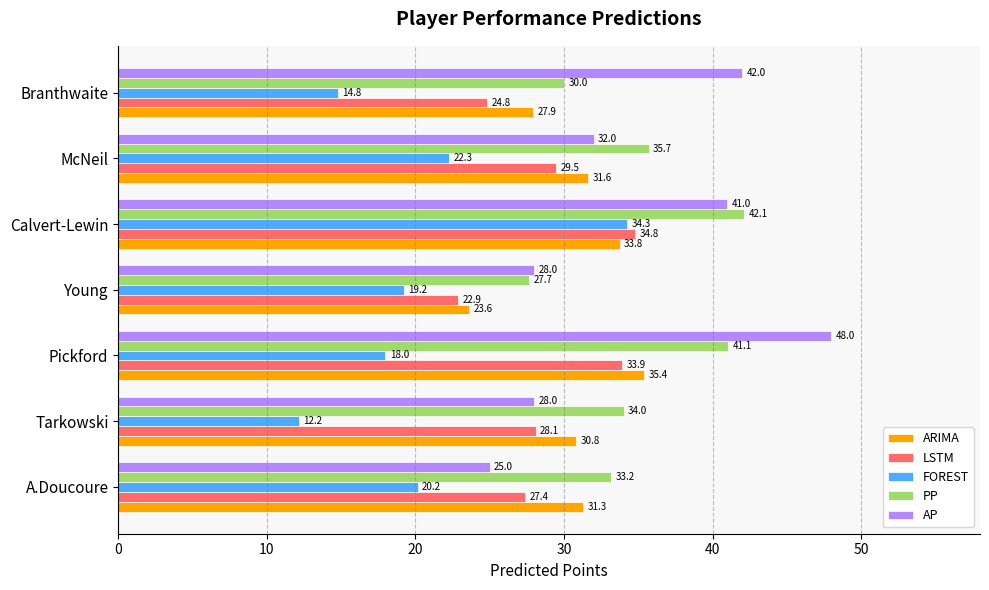

How many series are shown in this chart?

5